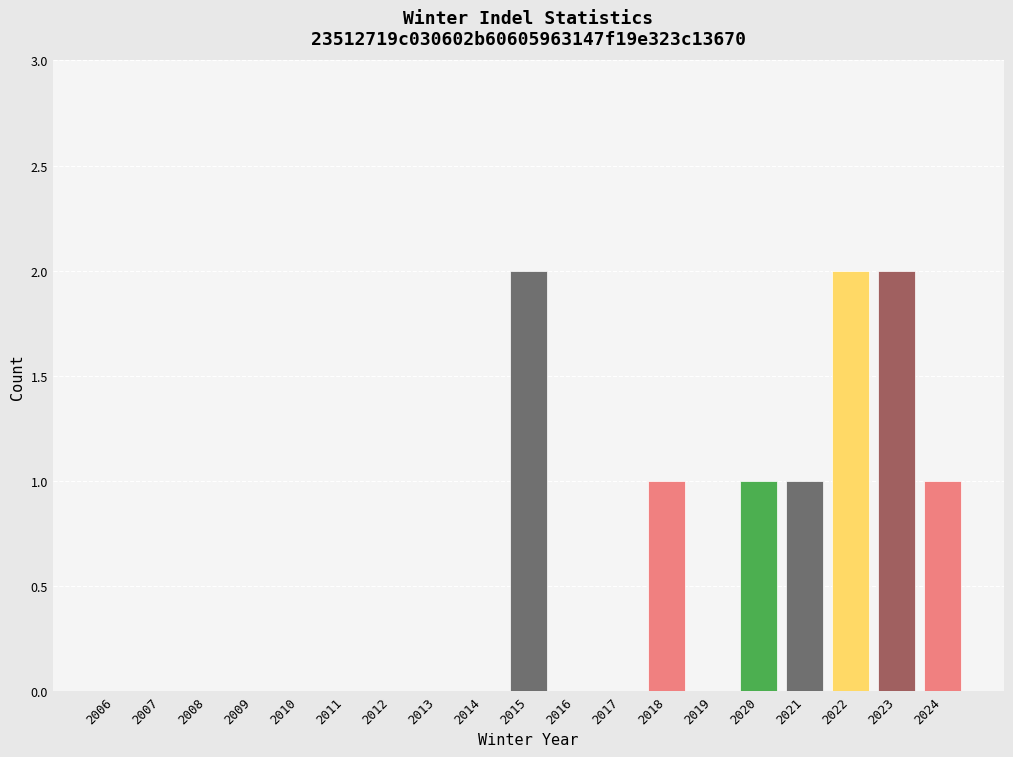

Reading left to right, transcribe all the data shown in this chart.

0	0	0	0	0	0	0	0	0	2	0	0	1	0	1	1	2	2	1